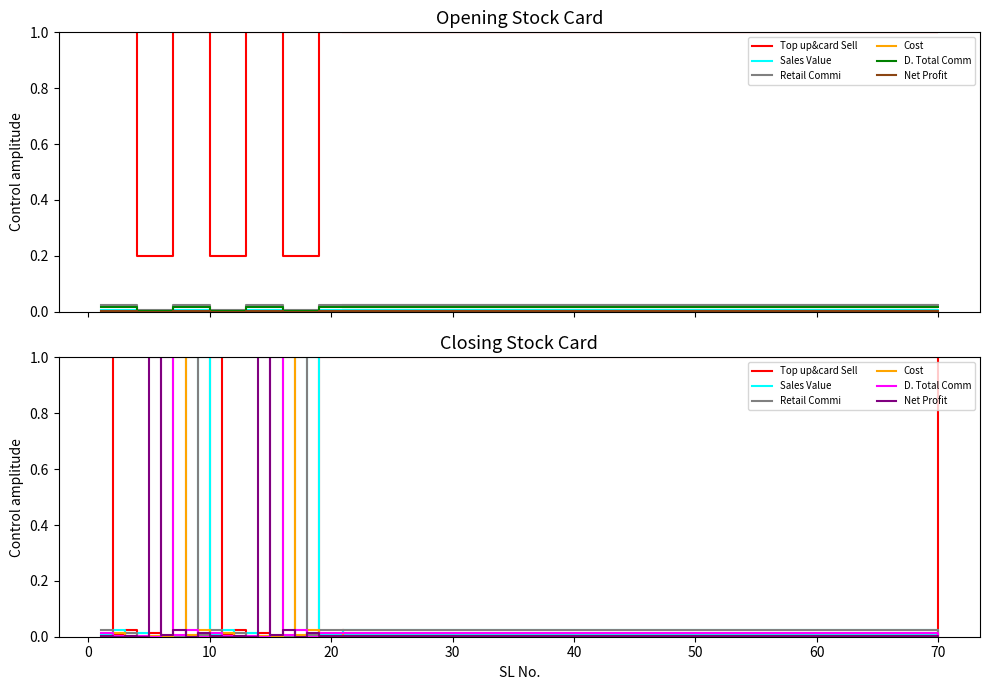

At 30, list the series in order from smallest to largest.

D. Total Comm, Retail Commi, Cost, Sales Value, Top up&card Sell, Net Profit